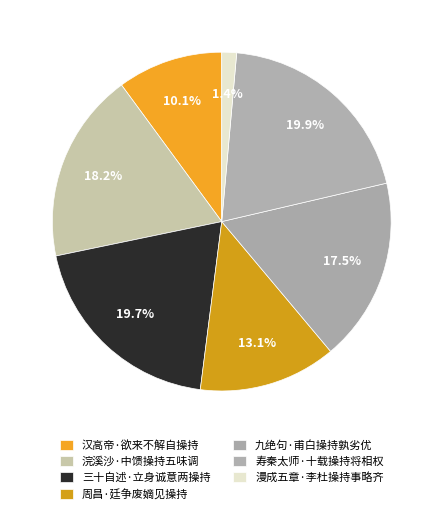

How many segments does this pie chart have?

7